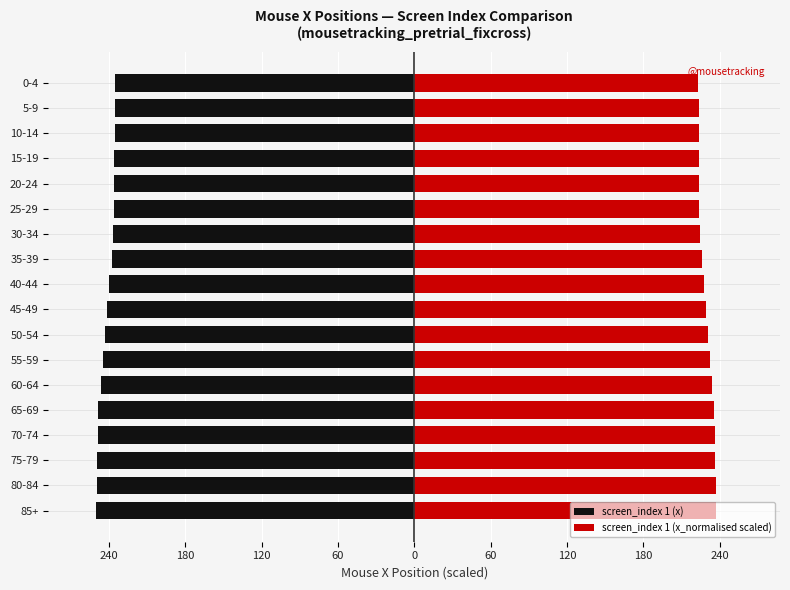

List the series in order of their peak value, highest first.

screen_index 1 (x_normalised scaled), screen_index 1 (x)